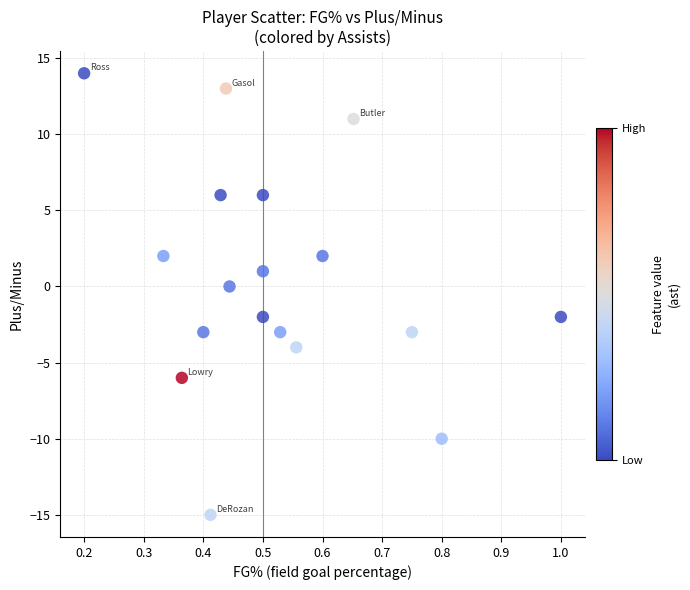

What is the range of Y values (max minus min)?

29